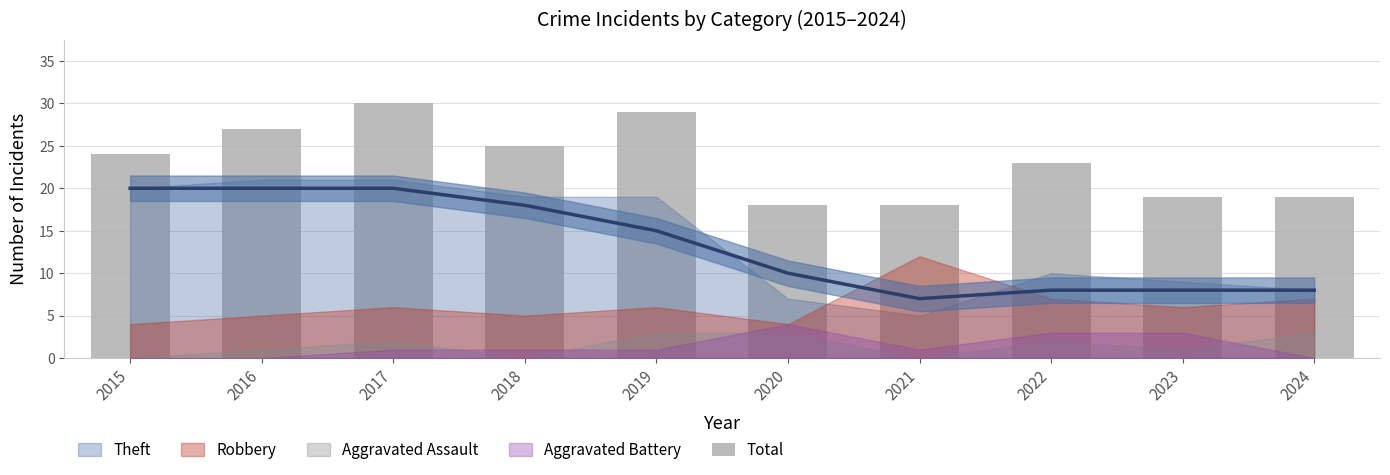

How many values are below 24?

5